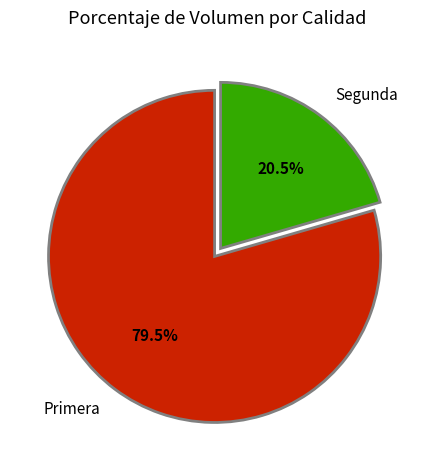

Which slice represents more than half of the pie?

Primera